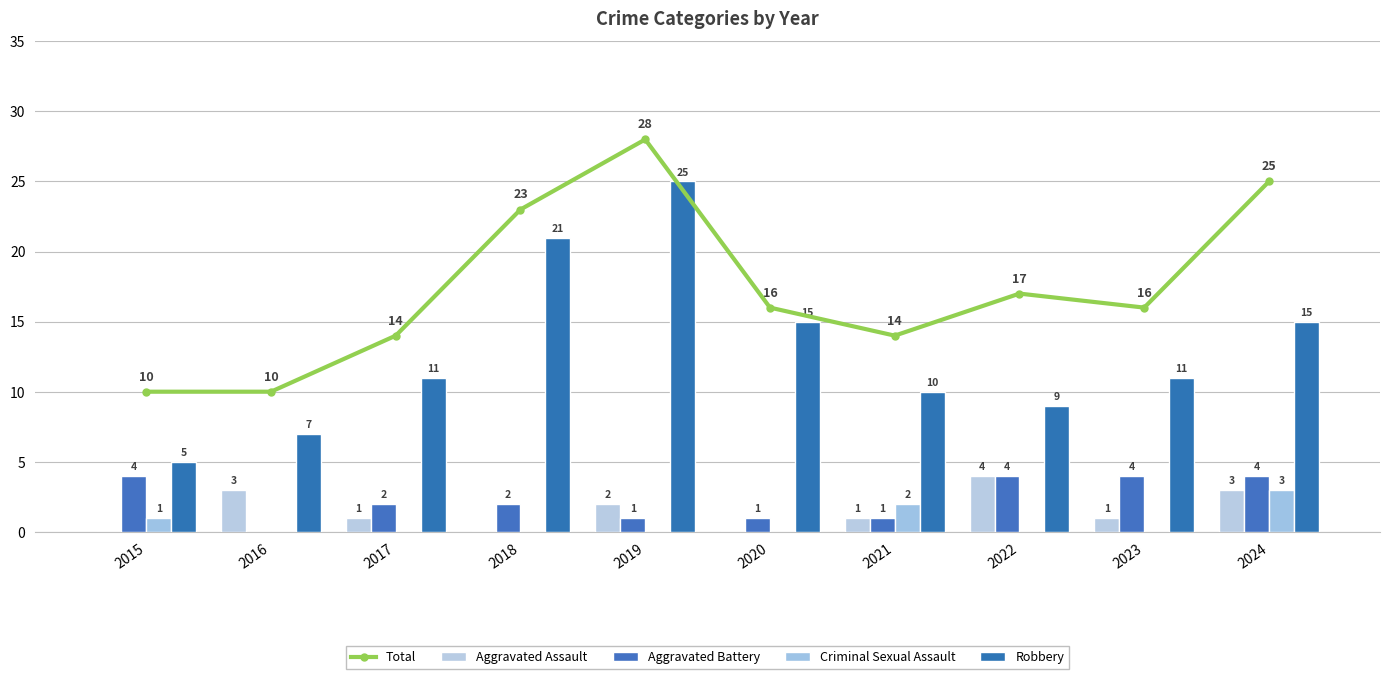

Where does the Robbery series first go above 11?

2018